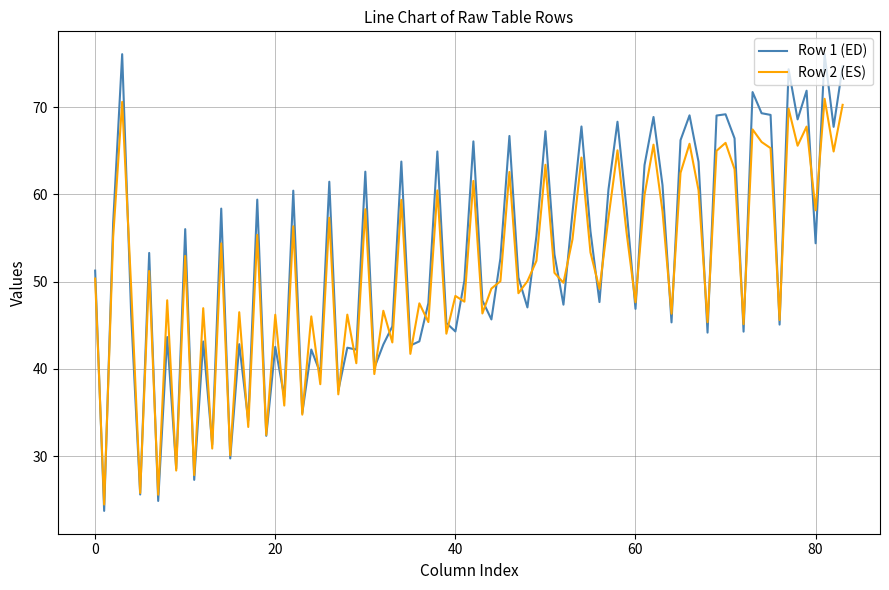

What is the maximum value for Row 2 (ES)?

70.9